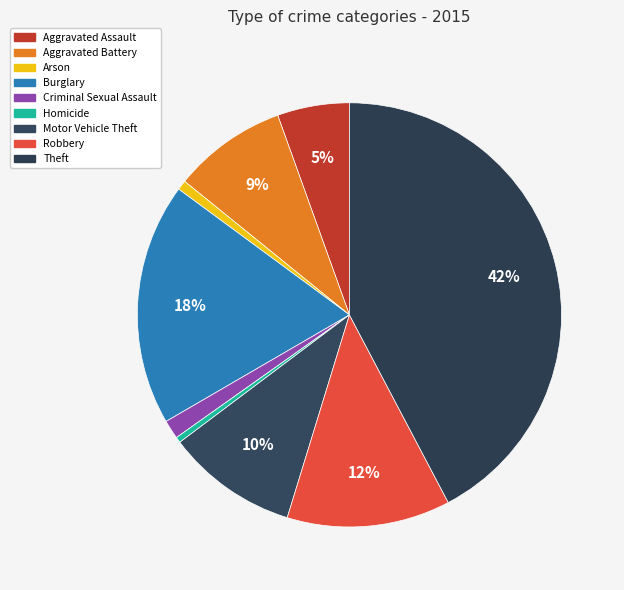

Combined, what portion of the pie is Aggravated Assault and Robbery?

17.9%